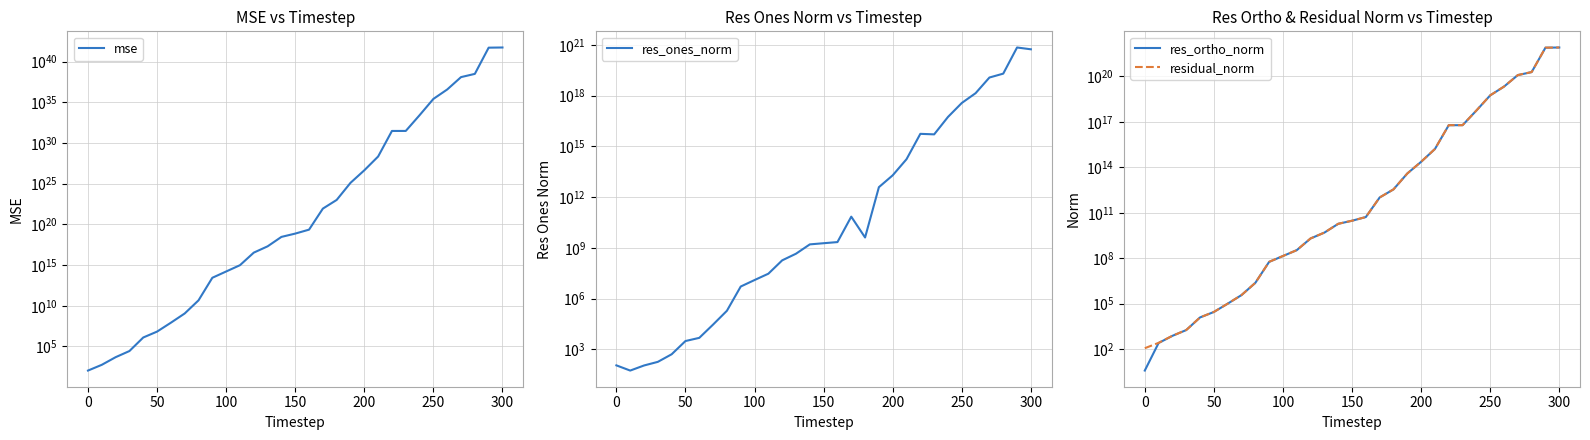

What is the maximum value for residual_norm?

8104869196722552700928.0